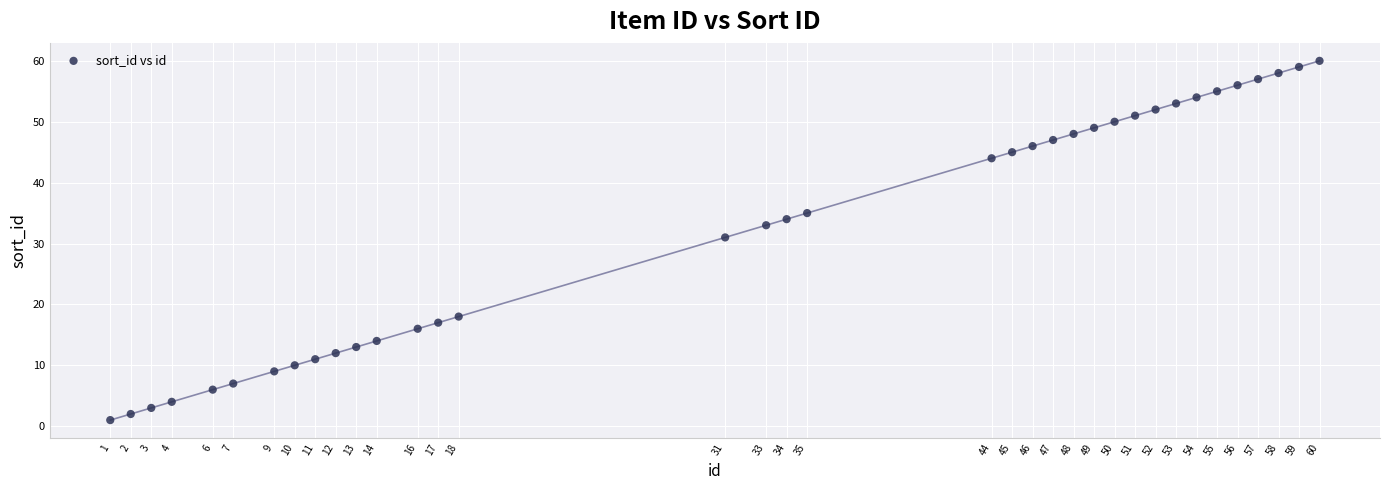

What Y value in the scatter plot is closest to 30?

31